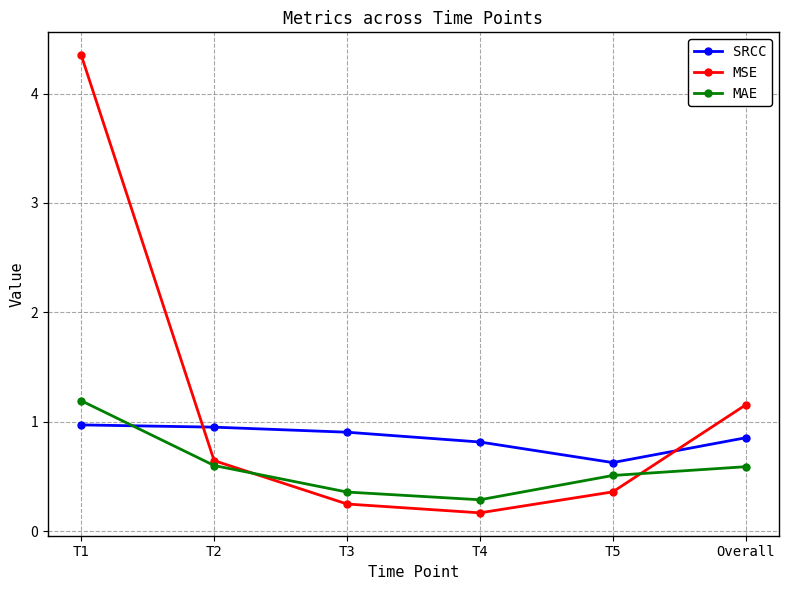

What is the lowest value of the MAE series?

0.3